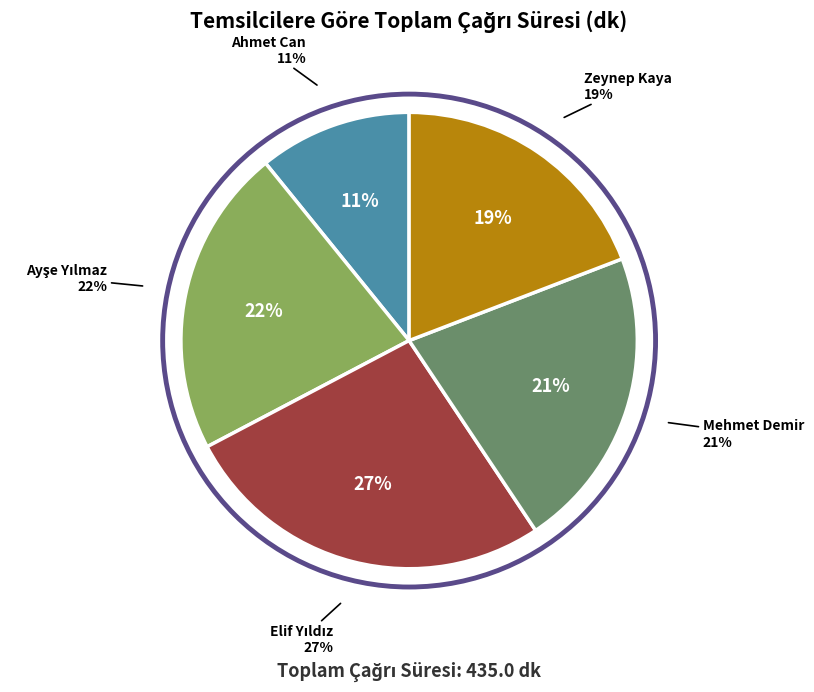

What is the smallest slice in the pie chart?

Ahmet Can